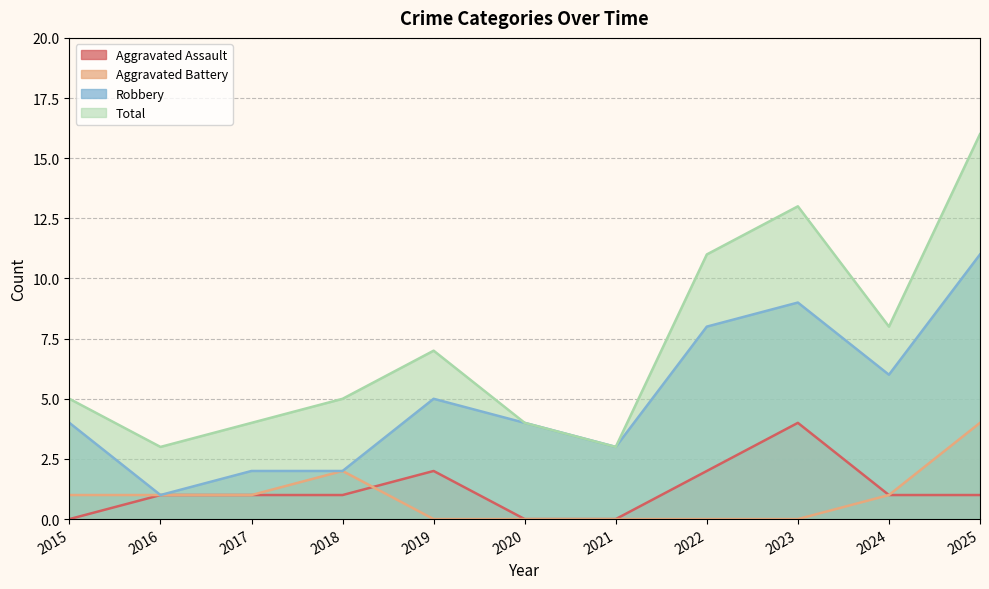

How many data points in Robbery are above 4?

5